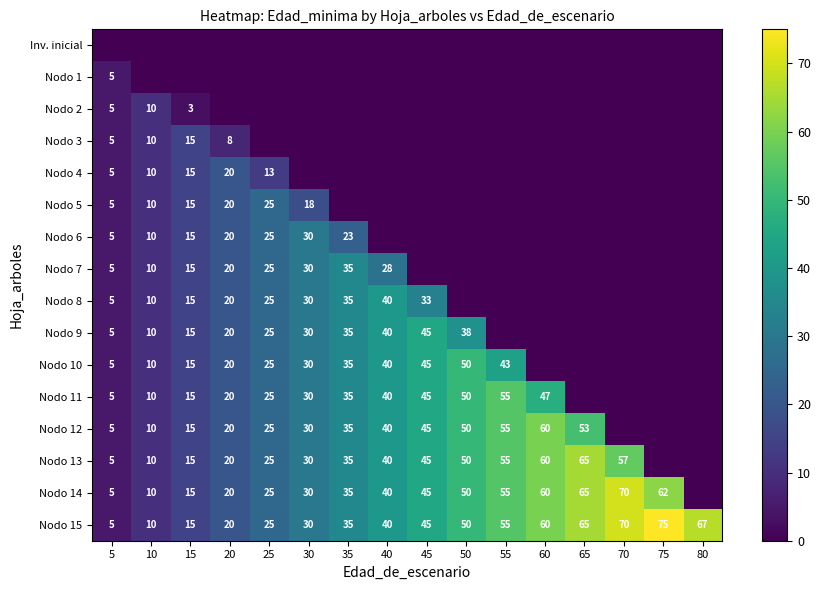

What is the difference between the maximum and minimum values in the Nodo 12 series?

60